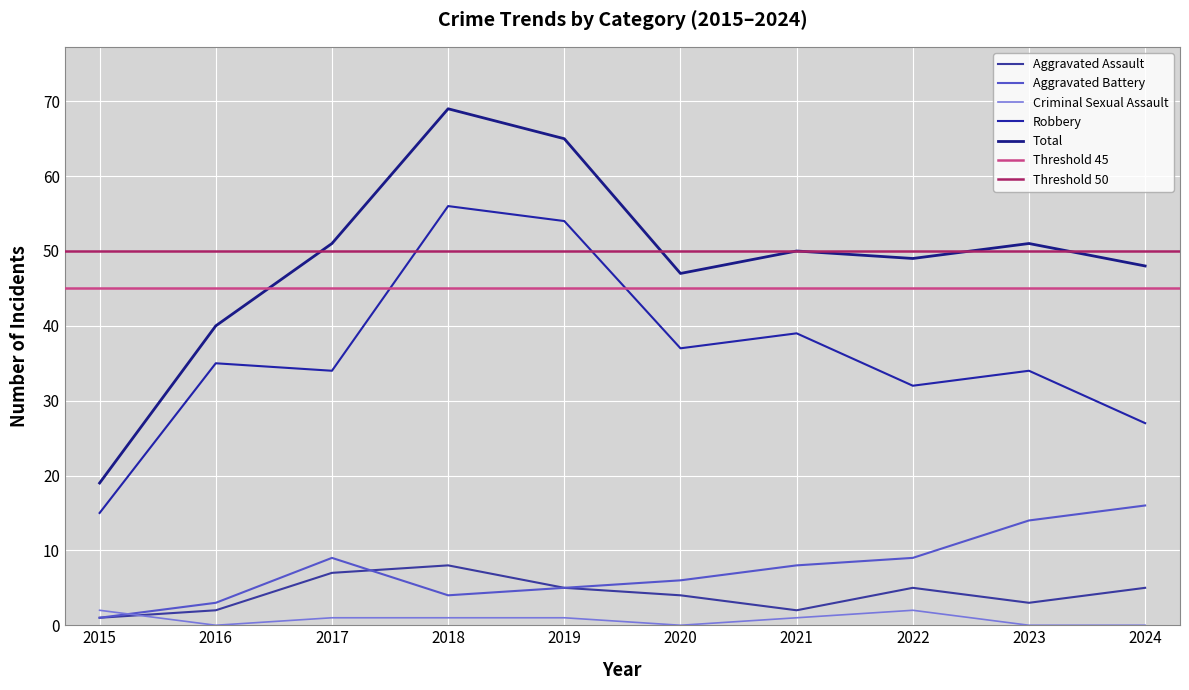

Reading left to right, list all the values displayed in this chart.

Aggravated Assault: 2015=1	2016=2	2017=7	2018=8	2019=5	2020=4	2021=2	2022=5	2023=3	2024=5
Aggravated Battery: 2015=1	2016=3	2017=9	2018=4	2019=5	2020=6	2021=8	2022=9	2023=14	2024=16
Criminal Sexual Assault: 2015=2	2016=0	2017=1	2018=1	2019=1	2020=0	2021=1	2022=2	2023=0	2024=0
Robbery: 2015=15	2016=35	2017=34	2018=56	2019=54	2020=37	2021=39	2022=32	2023=34	2024=27
Total: 2015=19	2016=40	2017=51	2018=69	2019=65	2020=47	2021=50	2022=49	2023=51	2024=48